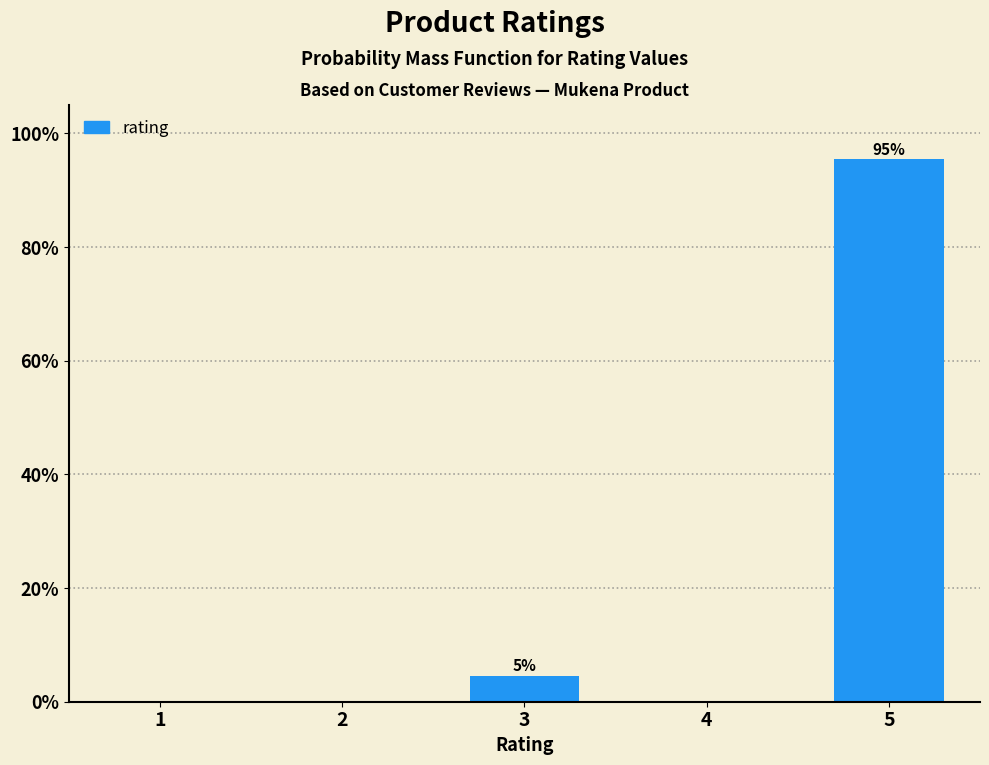

Reading right to left, what are all the values shown in this chart?

5=95.5	4=0.0	3=4.5	2=0.0	1=0.0